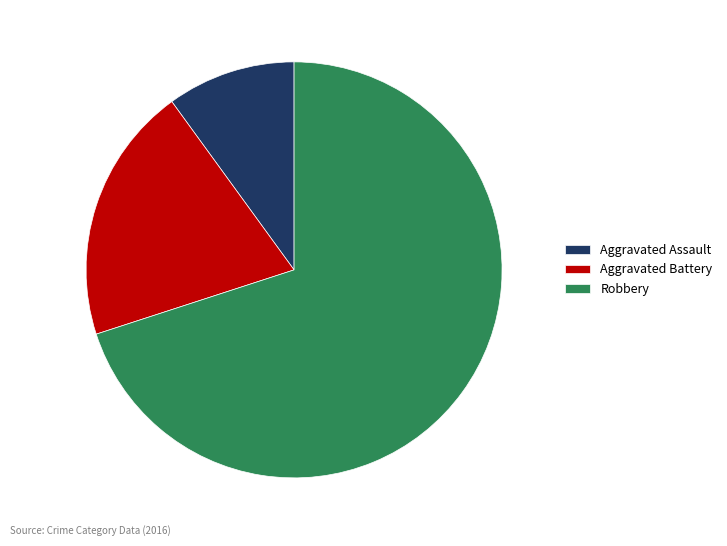

Approximately how many times larger is the value at Aggravated Battery compared to Aggravated Assault?

2.0